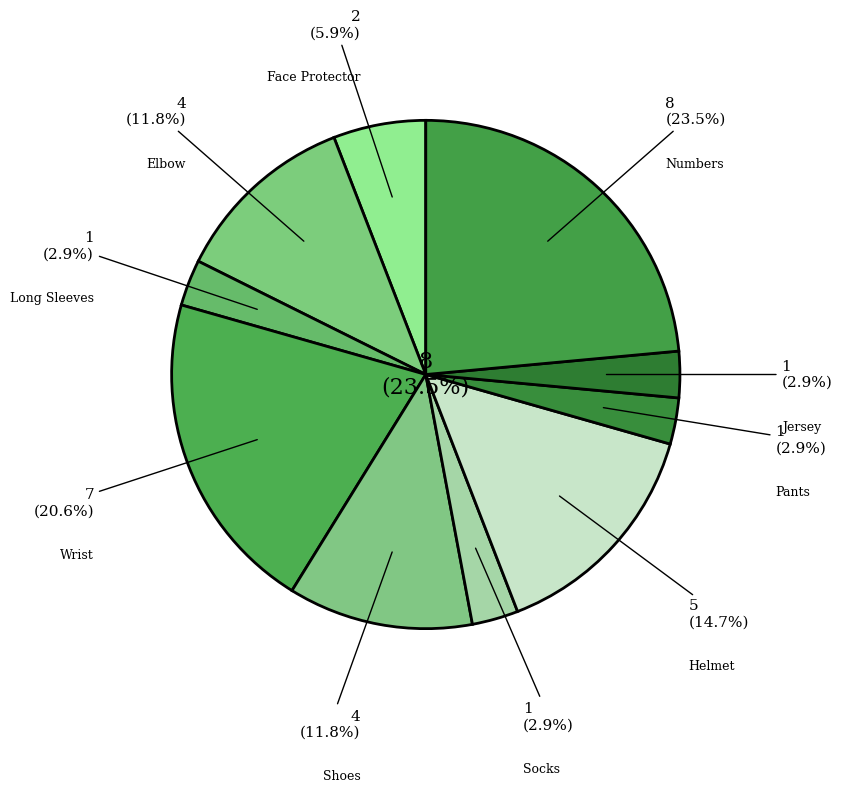

Rank the categories by value from highest to lowest.

Numbers, Wrist, Helmet, Elbow, Shoes, Face Protector, Long Sleeves, Socks, Pants, Jersey